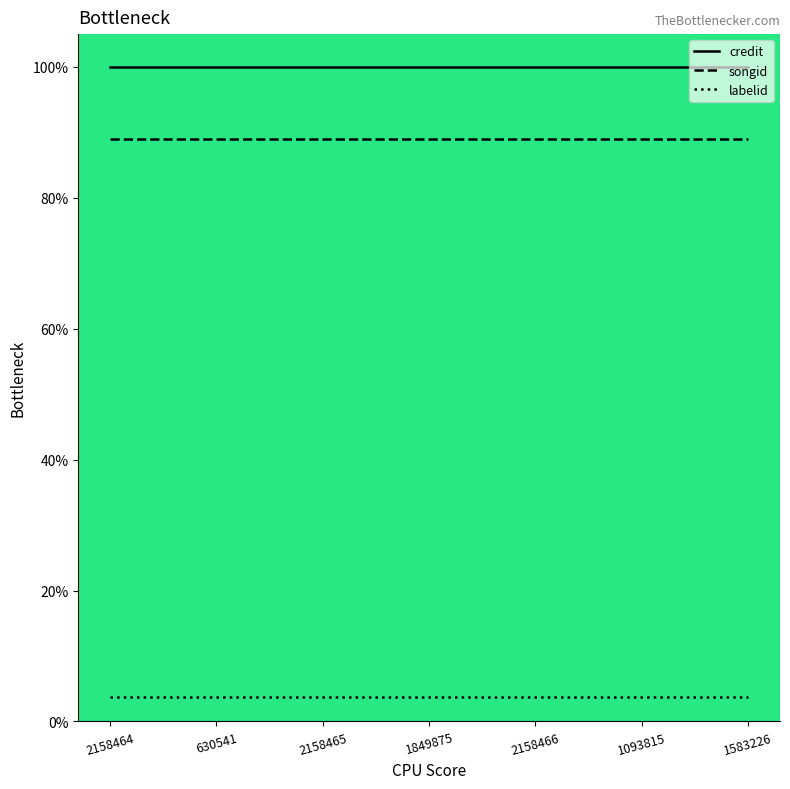

What is the lowest value of the songid series?

88.9